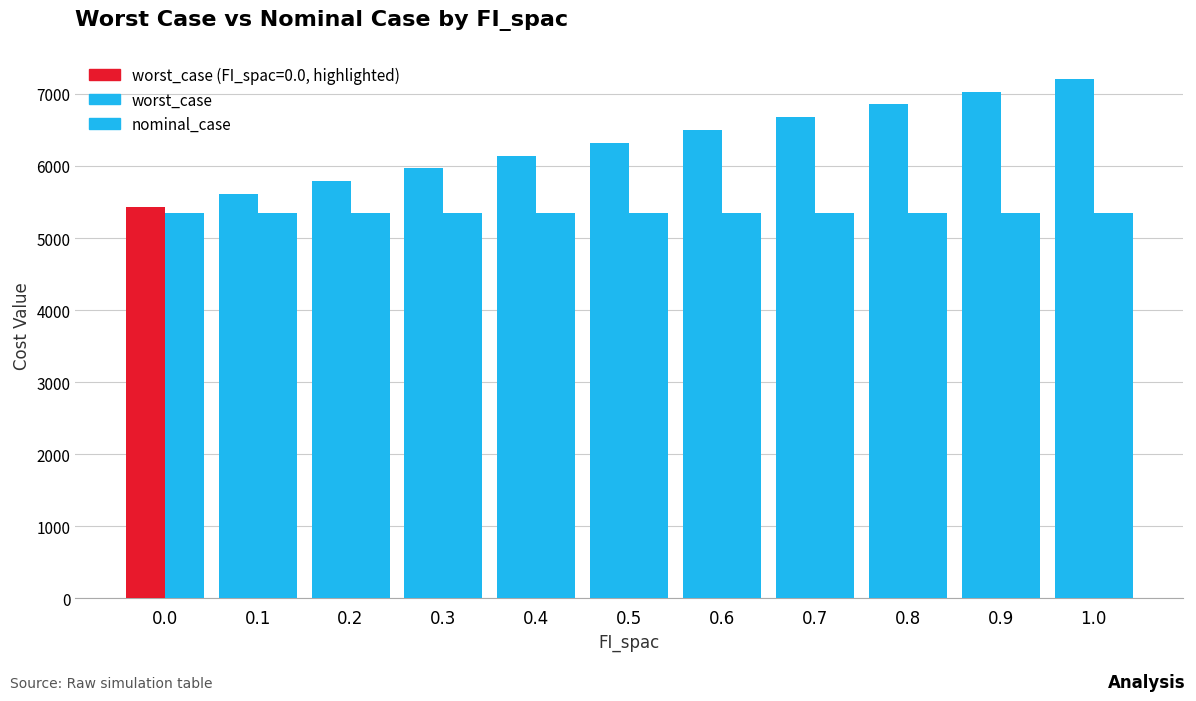

At how many categories does at least one series exceed 5414?

11